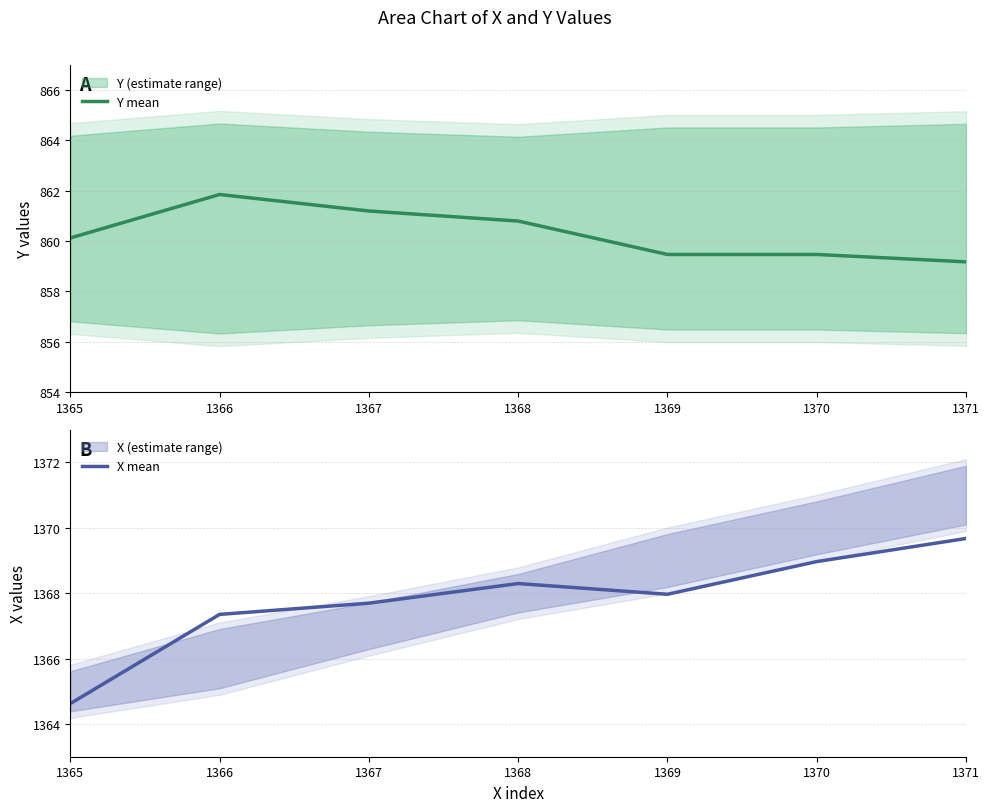

True or false: X mean and Y mean cross at least once.

False